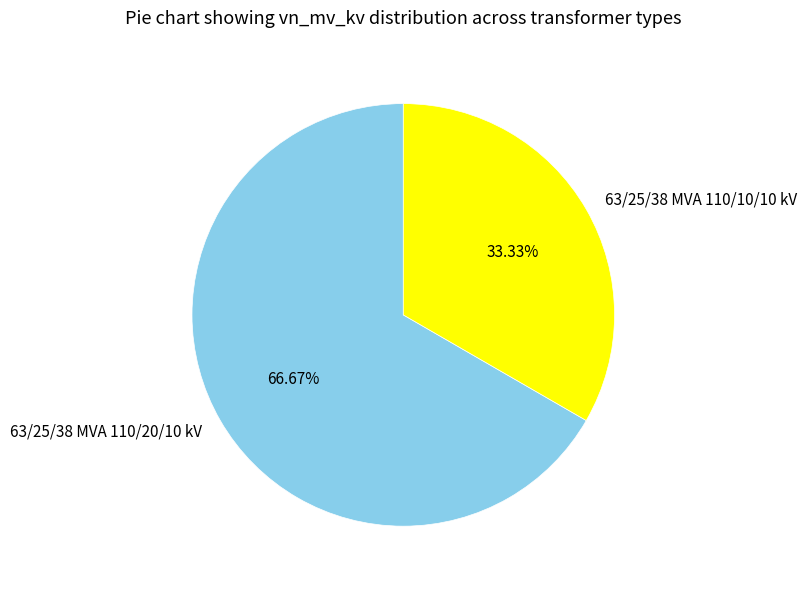

To the nearest percent, what portion does 63/25/38 MVA 110/10/10 kV represent?

33%